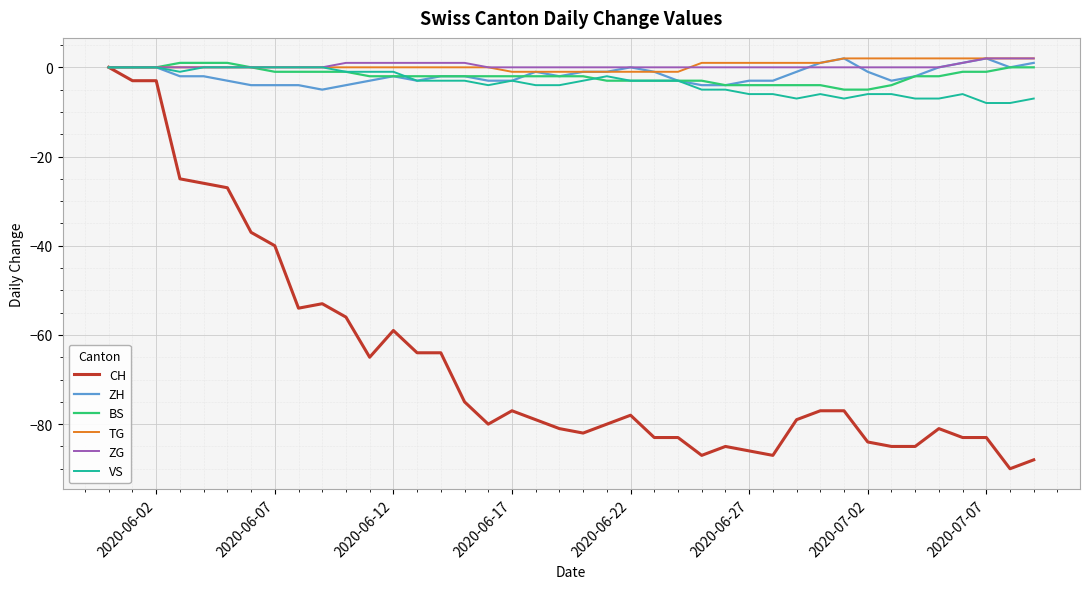

Which series has the widest spread of values?

CH